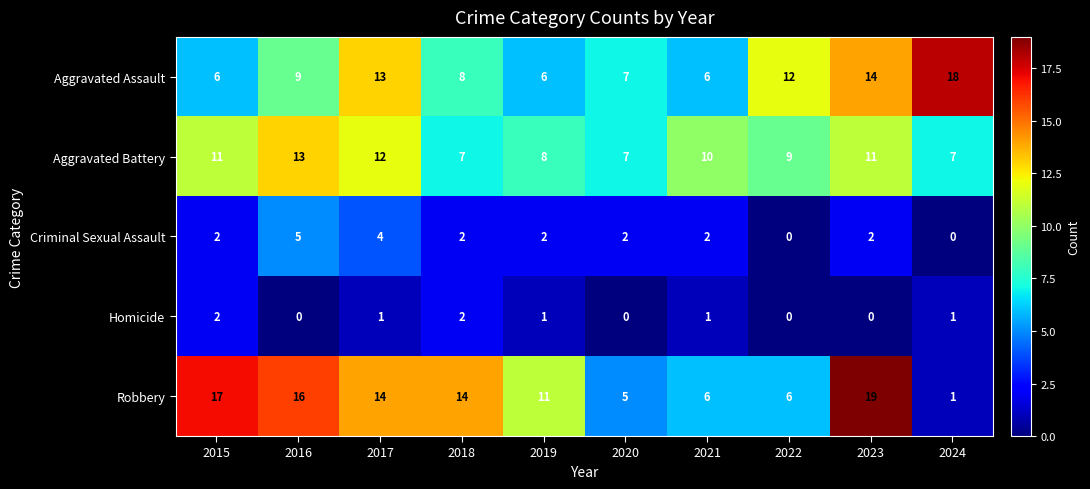

Which series has the widest spread of values?

Robbery